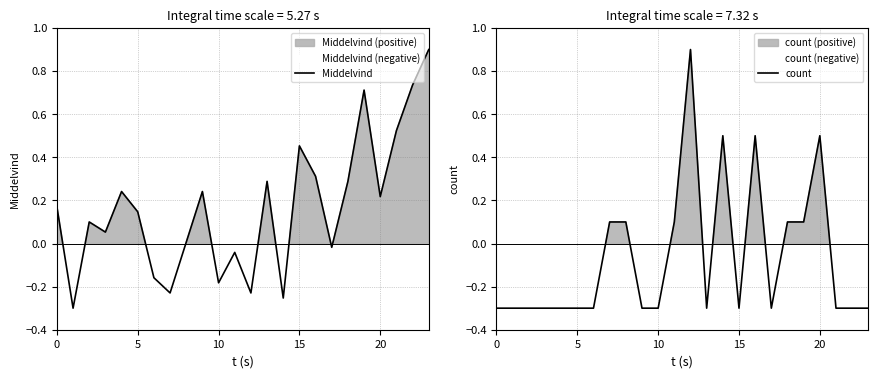

Which series ends up on top after the final intersection of count and Middelvind?

Middelvind